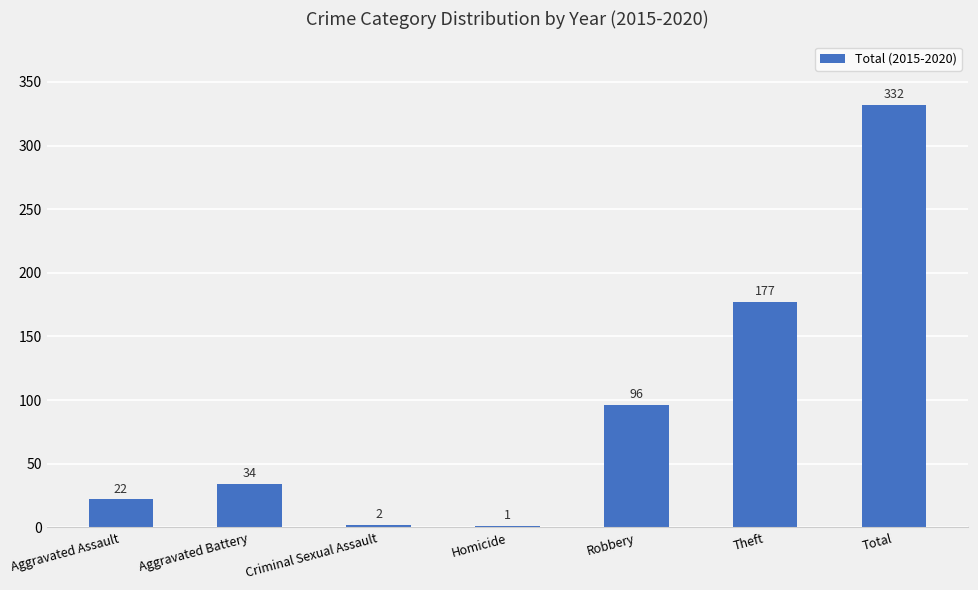

What is the maximum value shown in the chart?

332